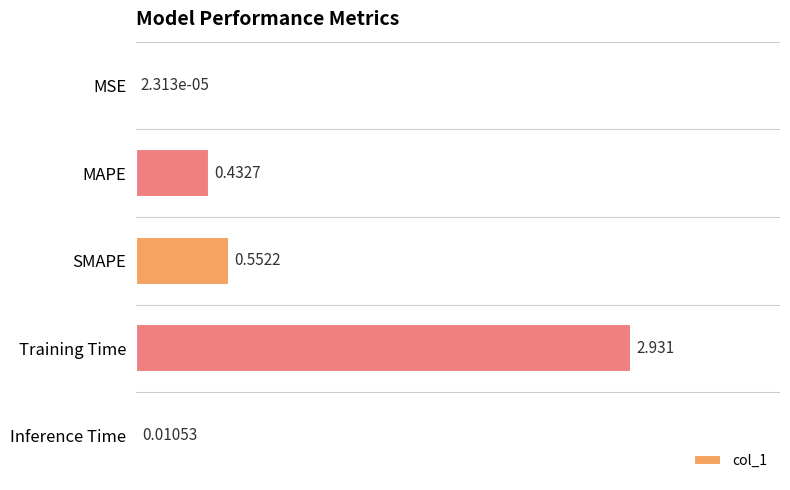

Where is the data nearest to the value 1?

SMAPE